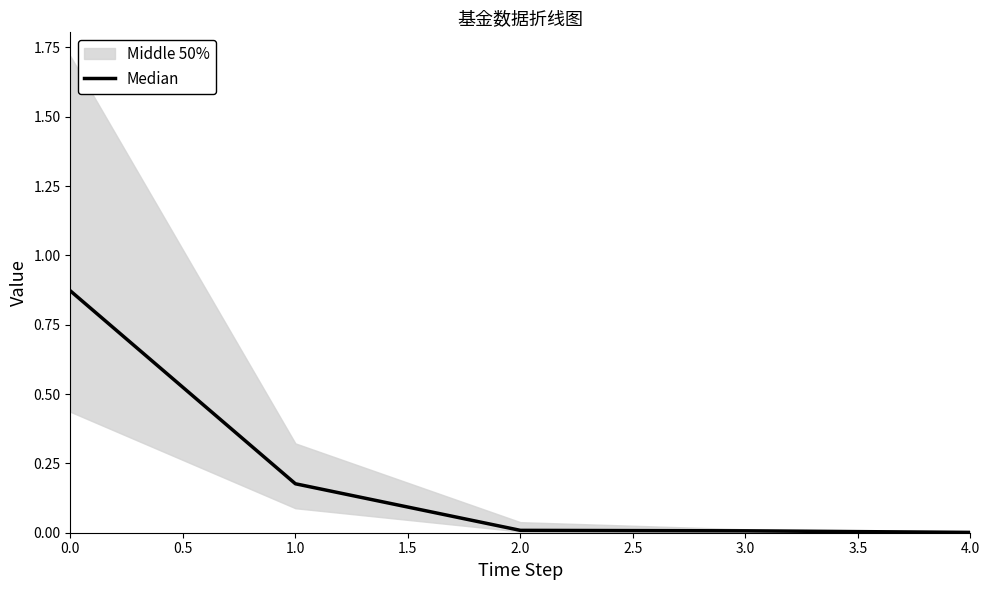

What is the value of the 2nd point from the left?

0.2